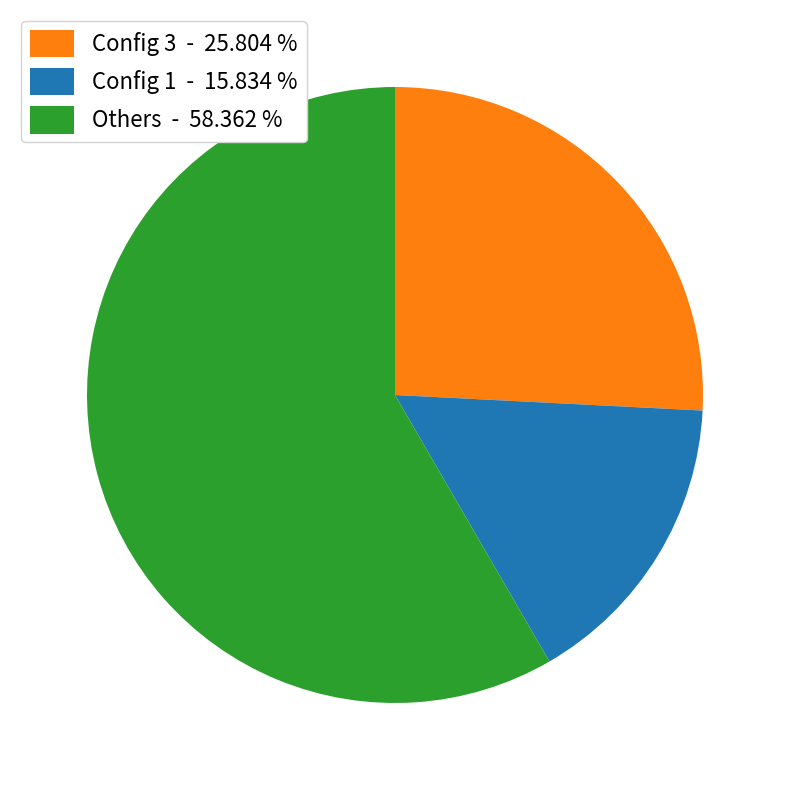

Between Others - 58.362 % and Config 1 - 15.834 %, which is larger?

Others - 58.362 %